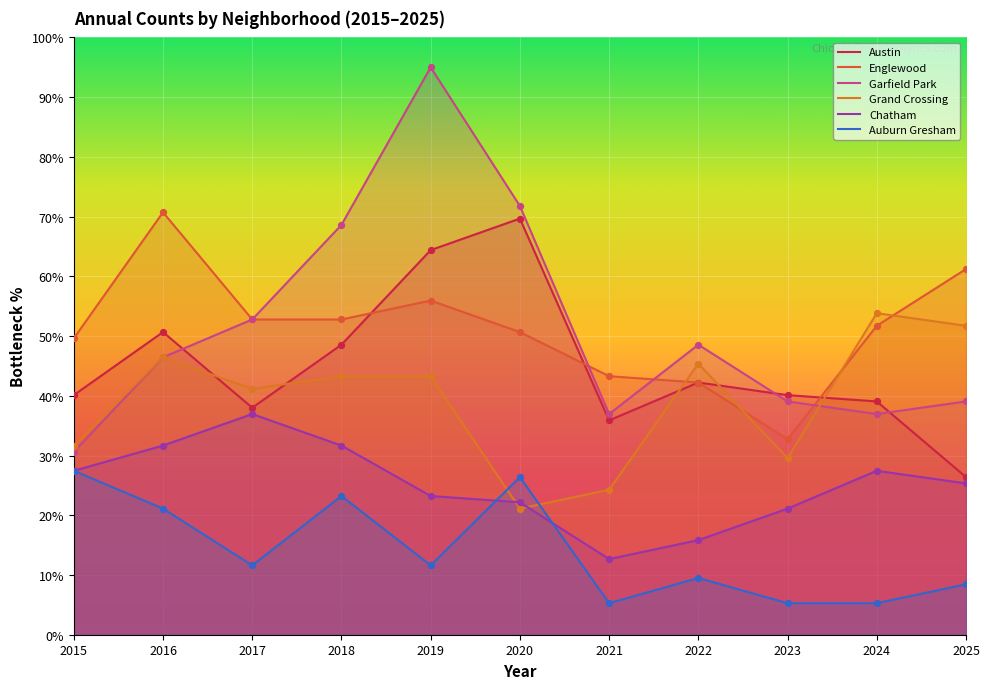

At how many categories does at least one series exceed 80?

1